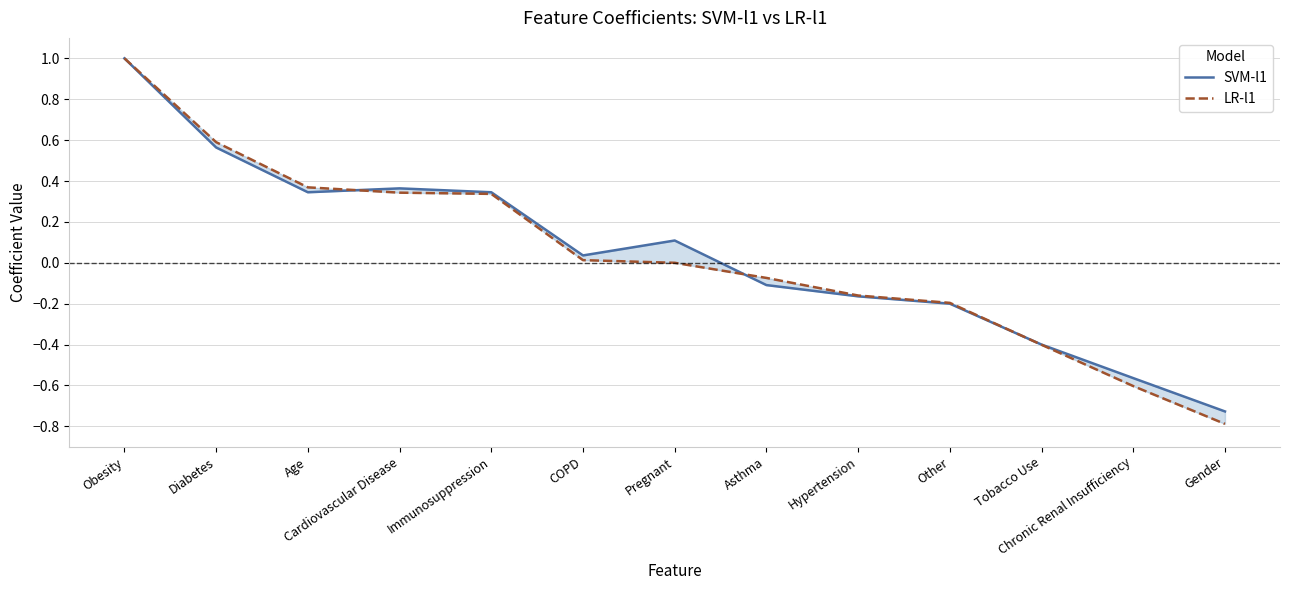

Where do SVM-l1 and LR-l1 first cross each other?

Age and Cardiovascular Disease